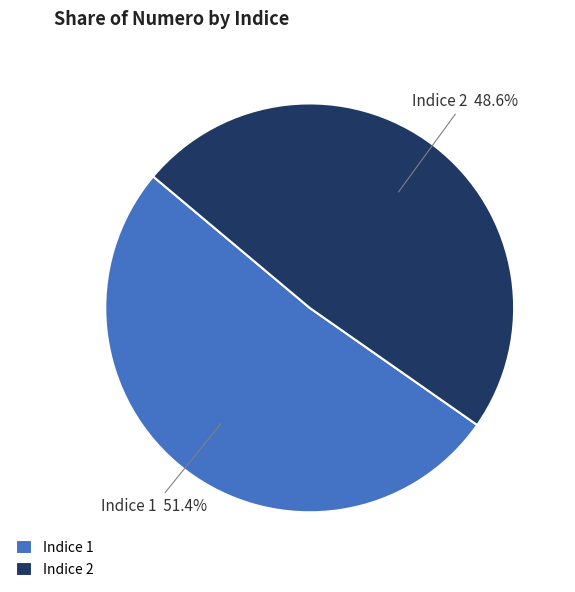

Rank the categories by value from lowest to highest.

Indice 2, Indice 1